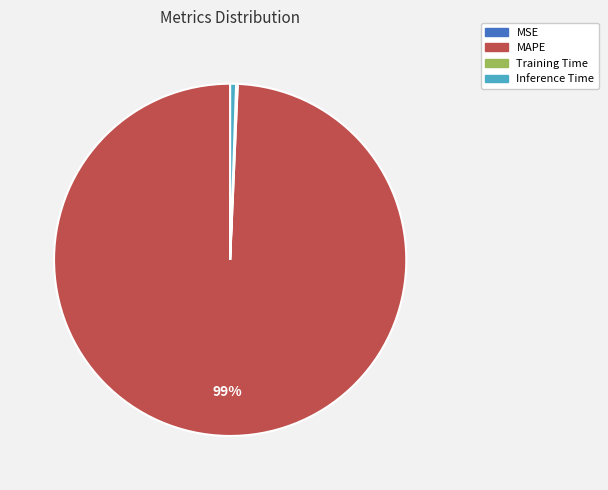

To the nearest percent, what is the average slice percentage?

25%